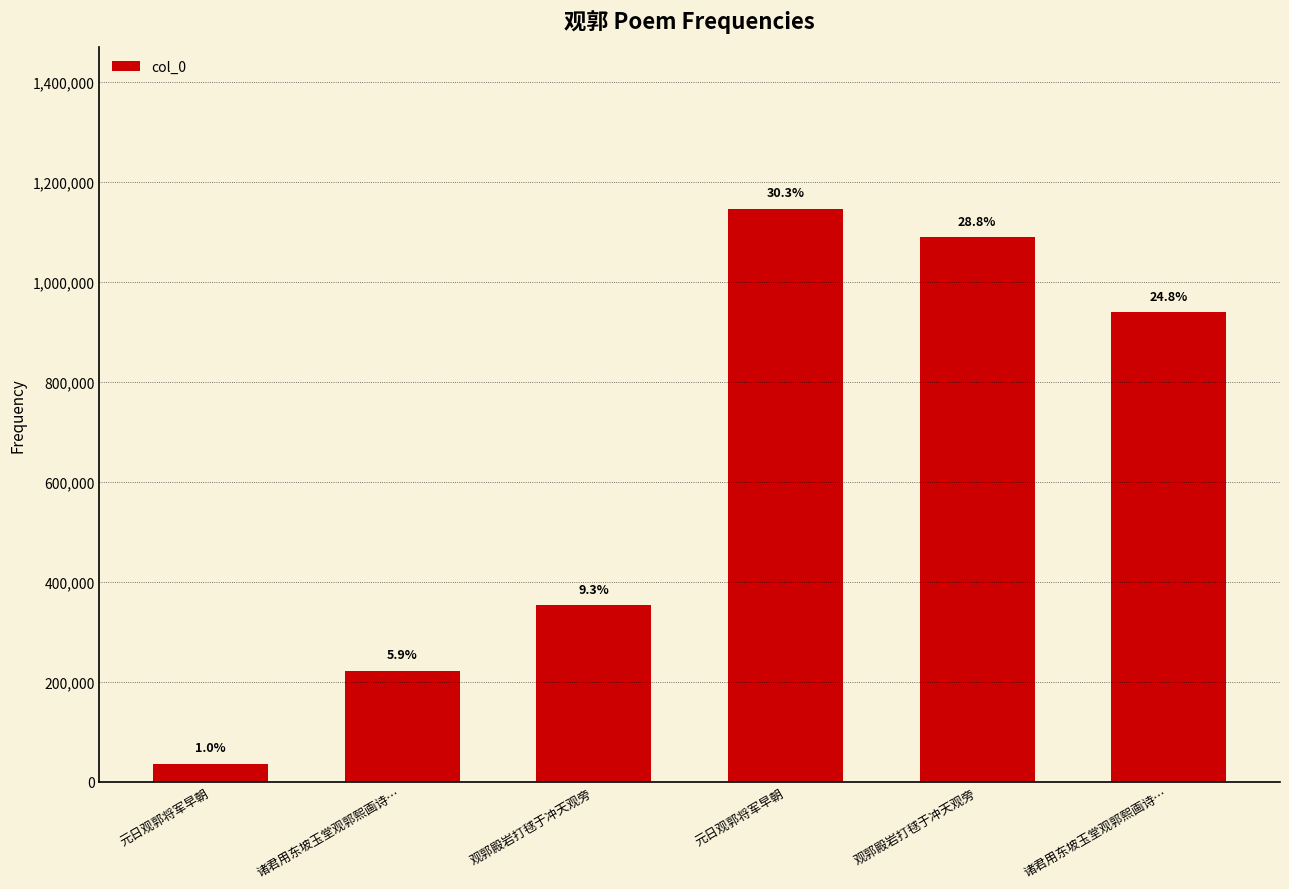

What is the difference between the values at 观郭殿岩打毬于冲天观旁 and 元日观郭将军早朝?

317280